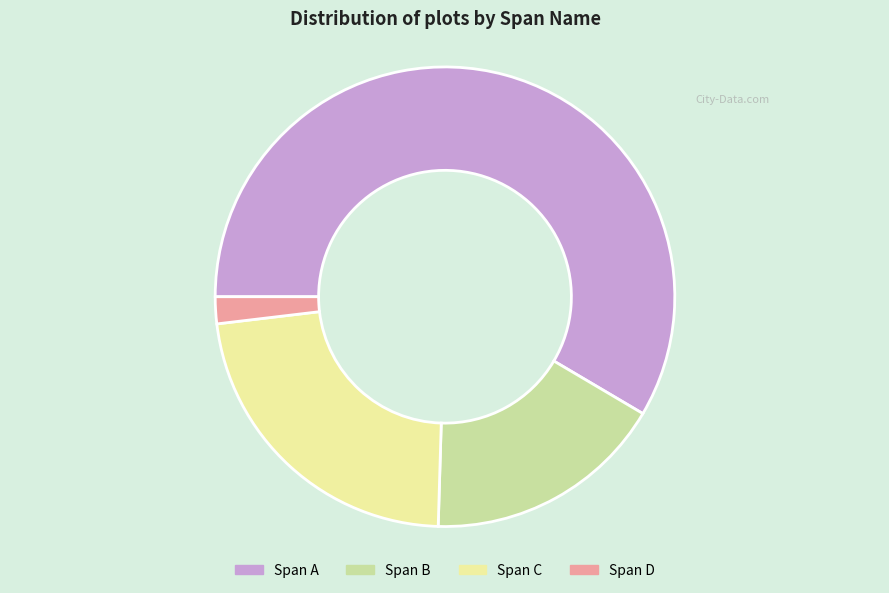

What is the smallest slice in the pie chart?

Span D